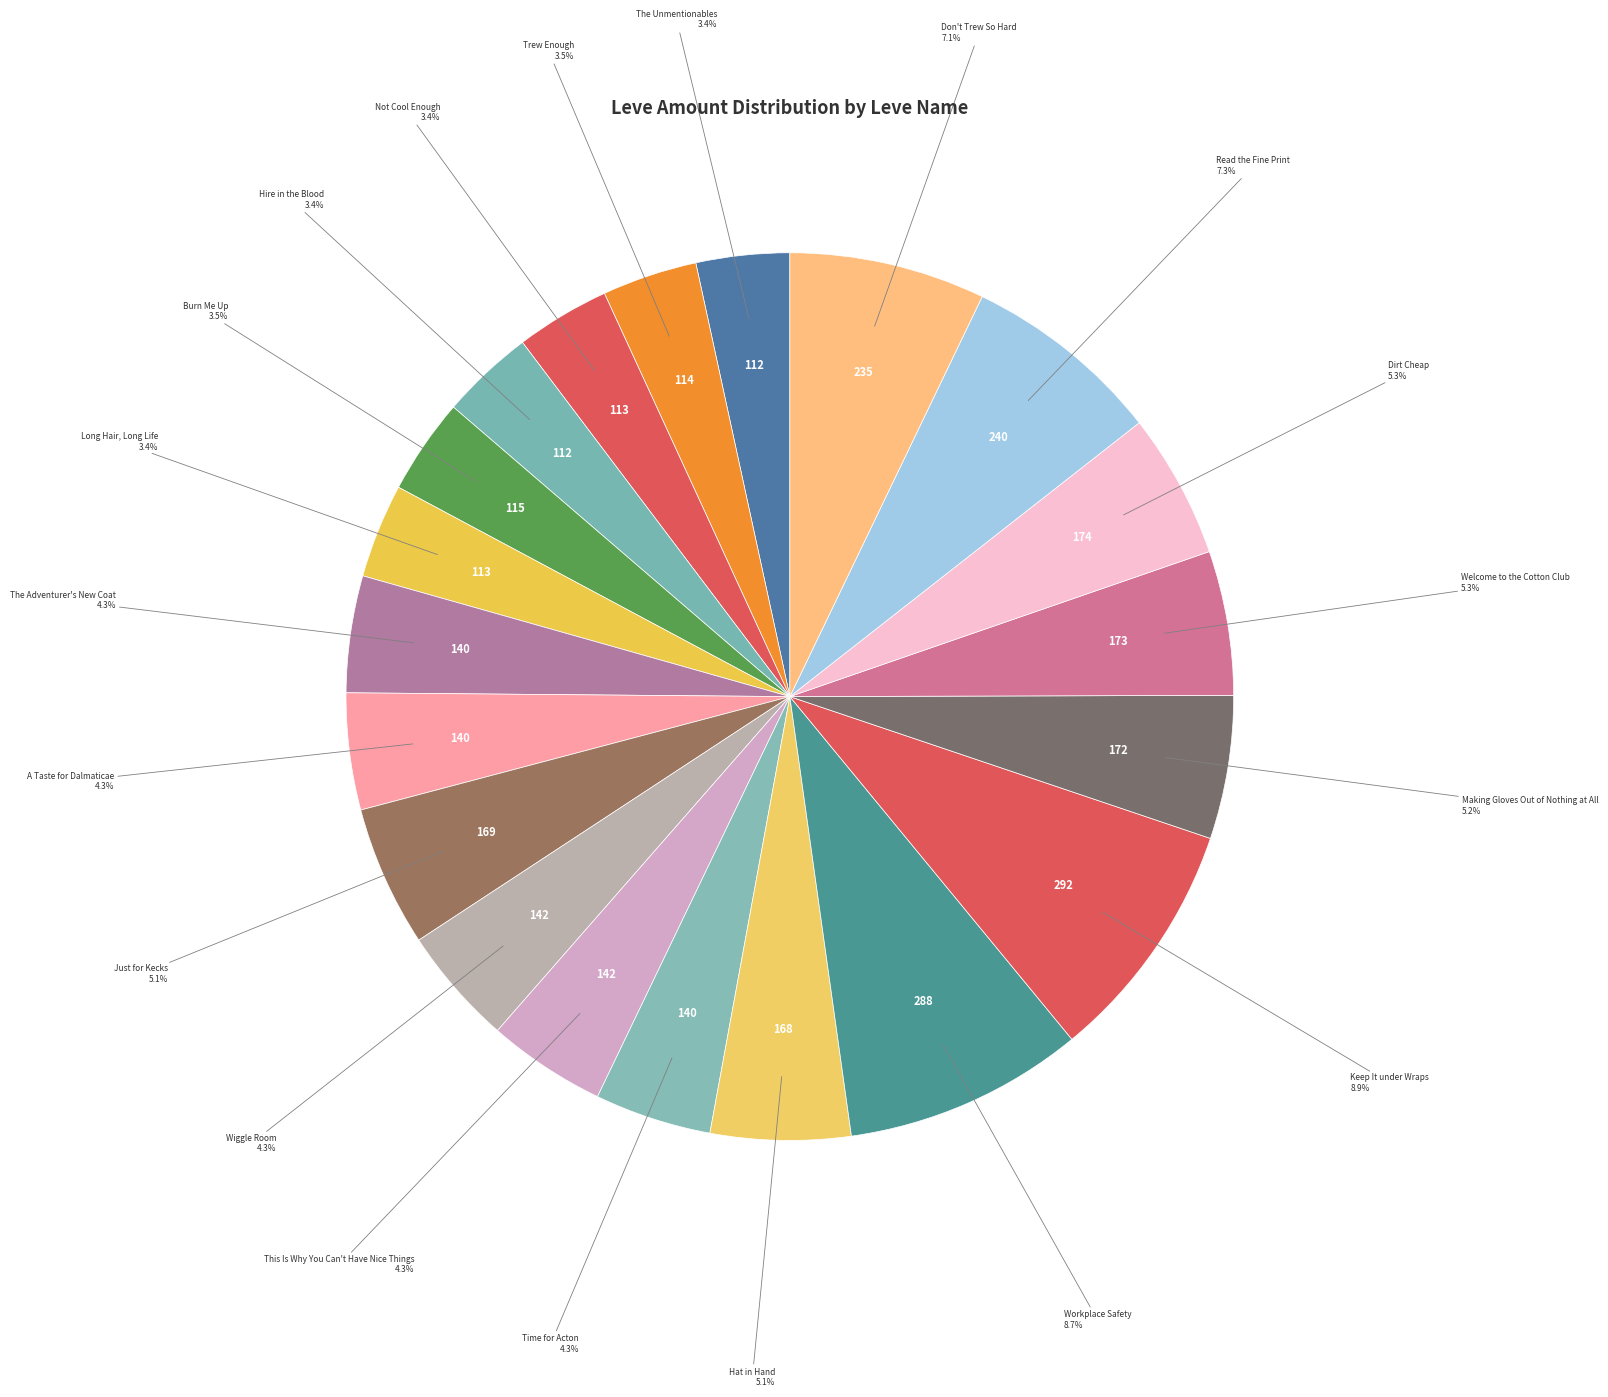

How many segments does this pie chart have?

20